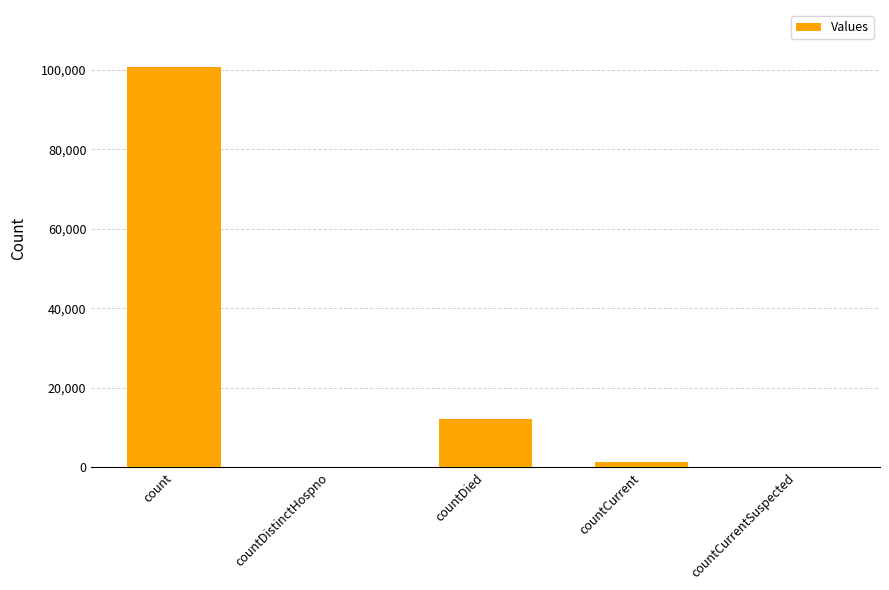

Which label corresponds to the largest value in the chart?

count